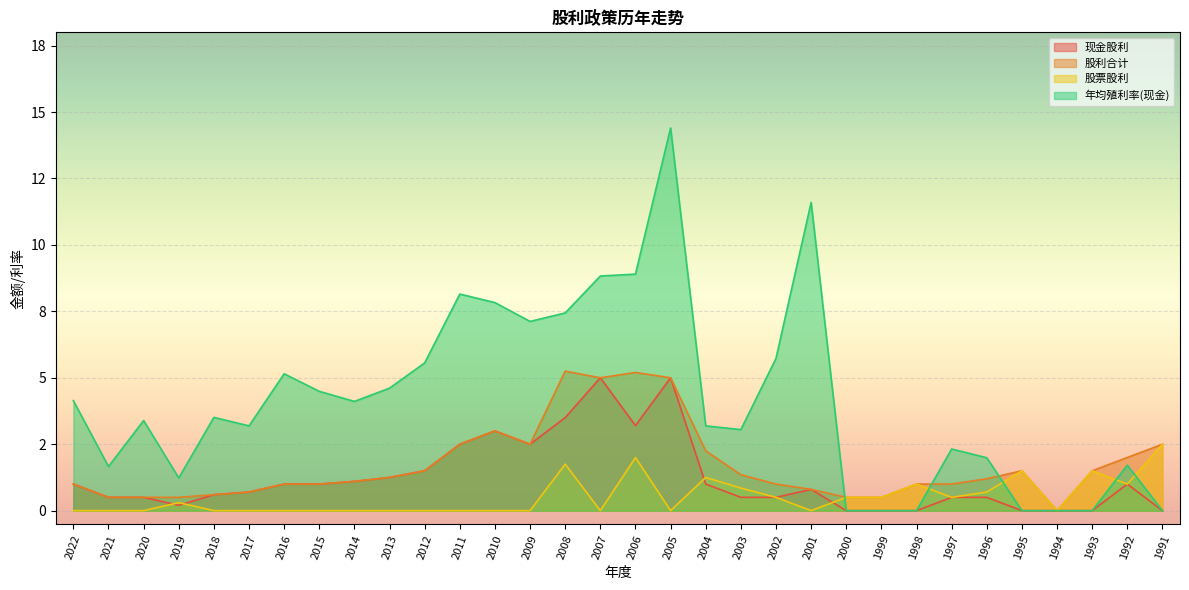

What are all the series names shown in the legend?

现金股利, 股利合计, 股票股利, 年均殖利率(现金)